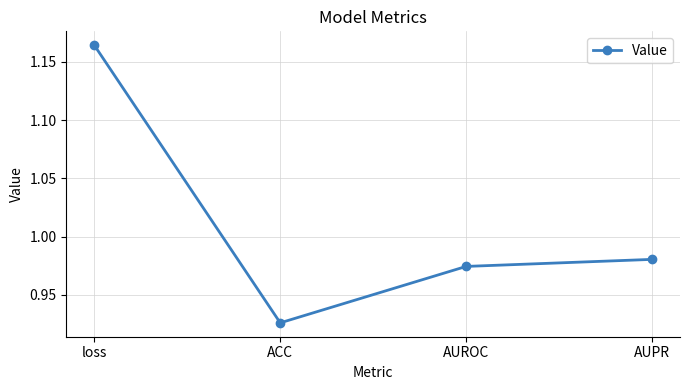

What is the change in value from loss to ACC?

-0.2